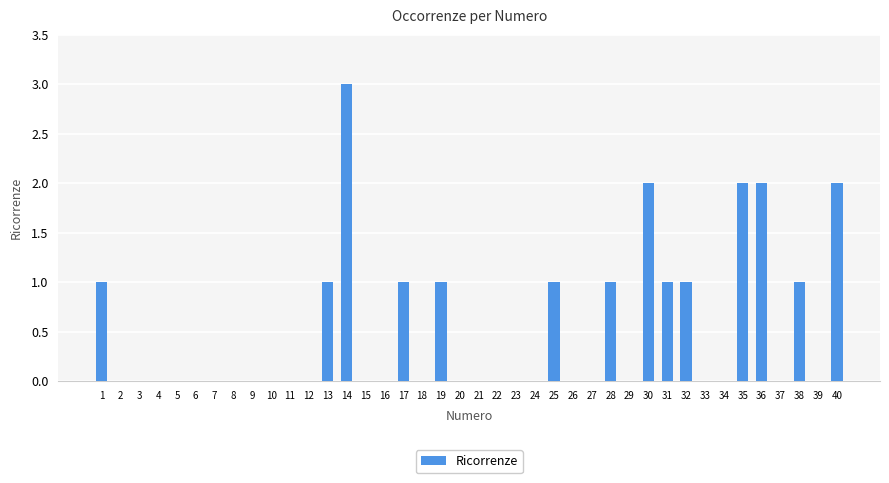

Count the values in the range 0 to 1.

35